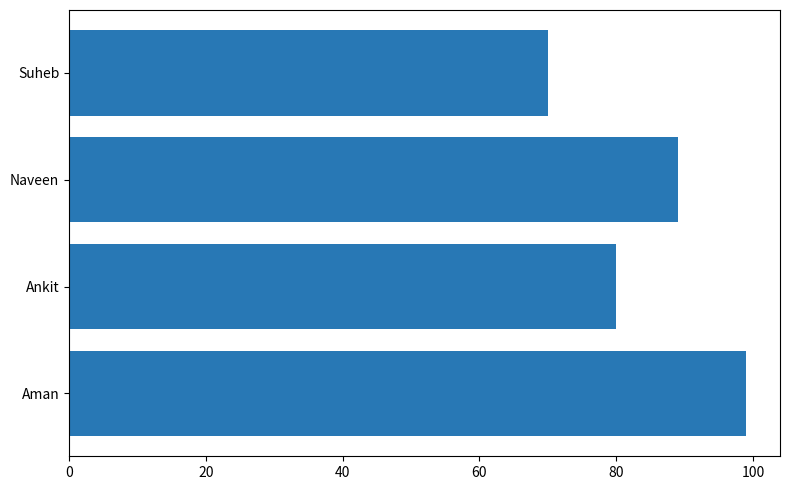

Between Aman and Suheb, which is larger?

Aman